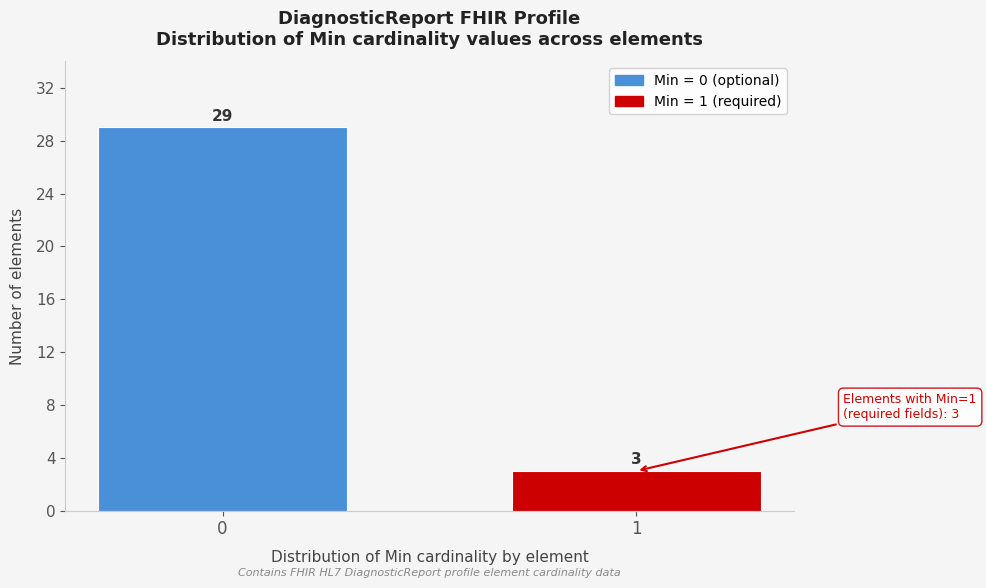

Reading right to left, list all the values displayed in this chart.

3	29